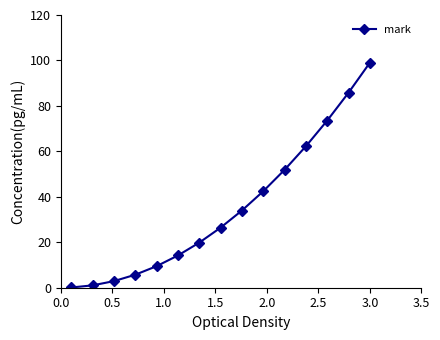

True or false: the data has more than 1 interior local peaks.

False